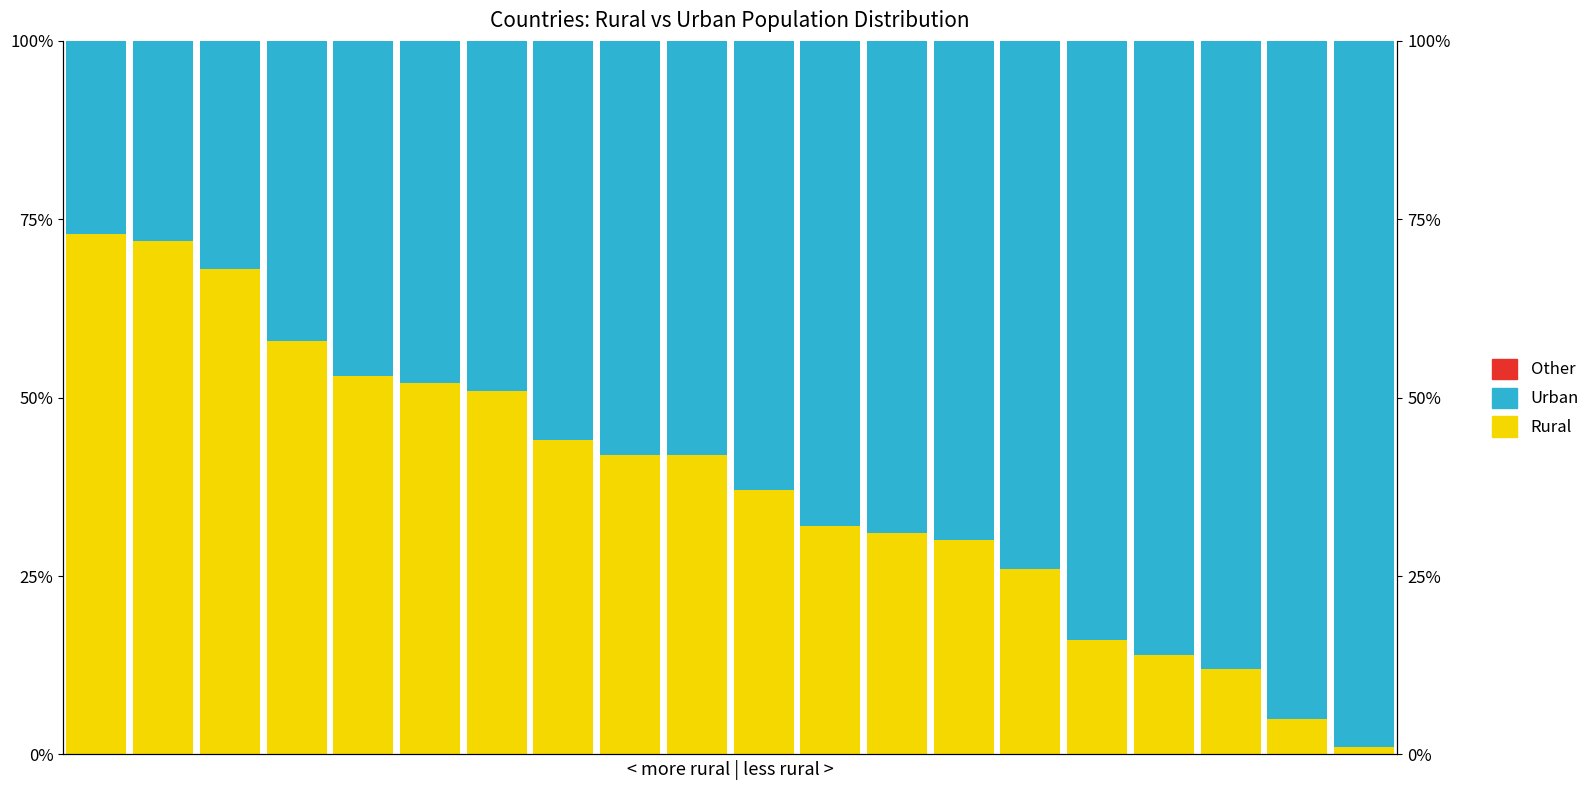

List the series in order of their overall mean, highest first.

Urban (Asian), Rural (White), Other (Black)